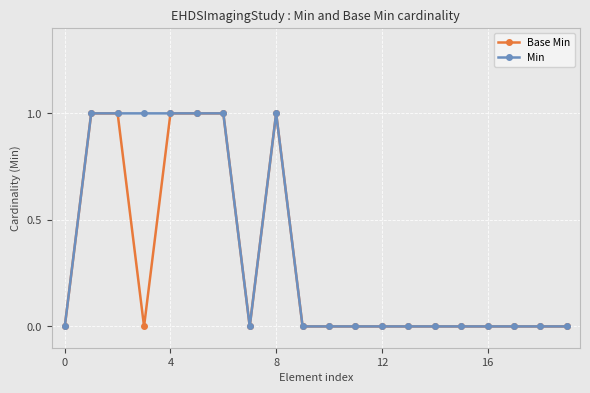

What is the value of the Min point at the 9th from the left?

1